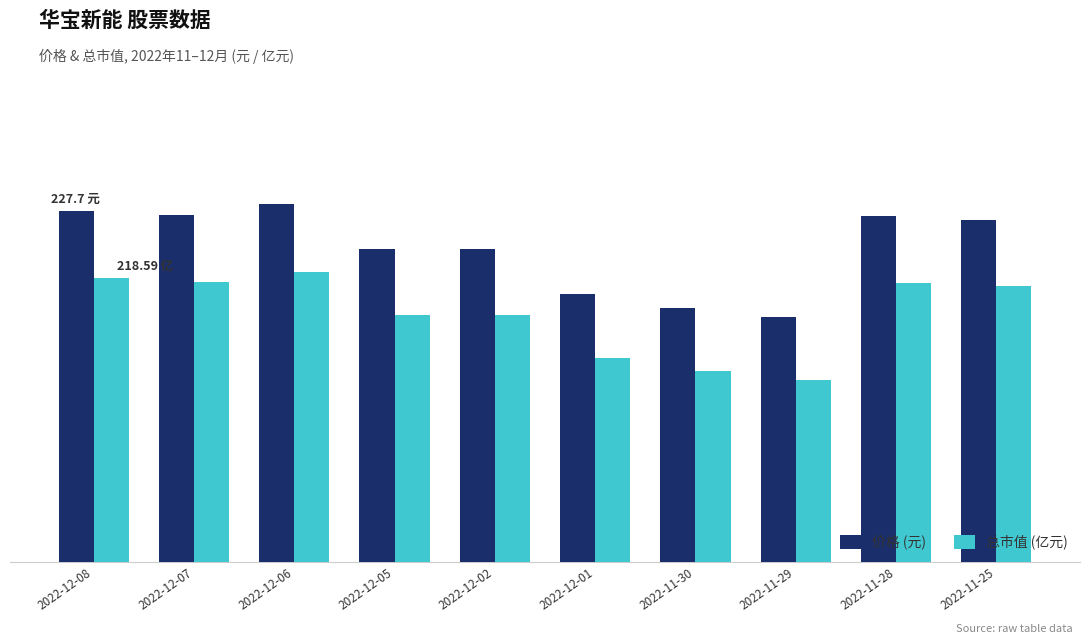

Rank the categories by 价格 (元) value from lowest to highest.

2022-11-29, 2022-11-30, 2022-12-01, 2022-12-02, 2022-12-05, 2022-11-25, 2022-11-28, 2022-12-07, 2022-12-08, 2022-12-06